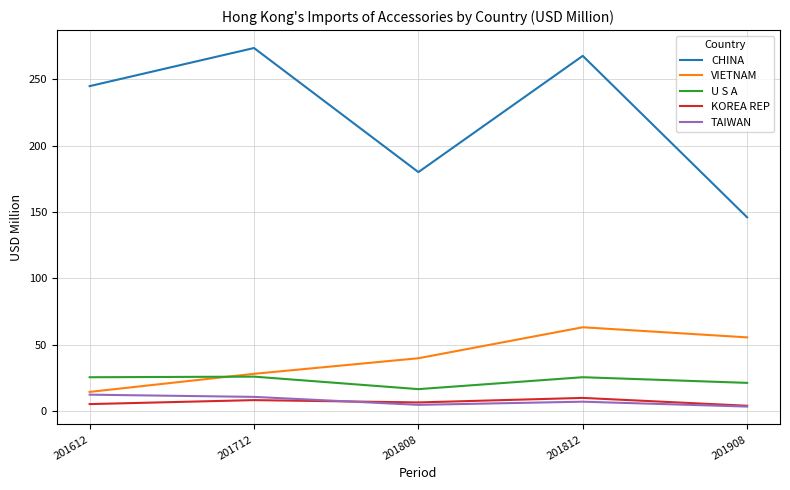

Where is the first local minimum for KOREA REP?

201808